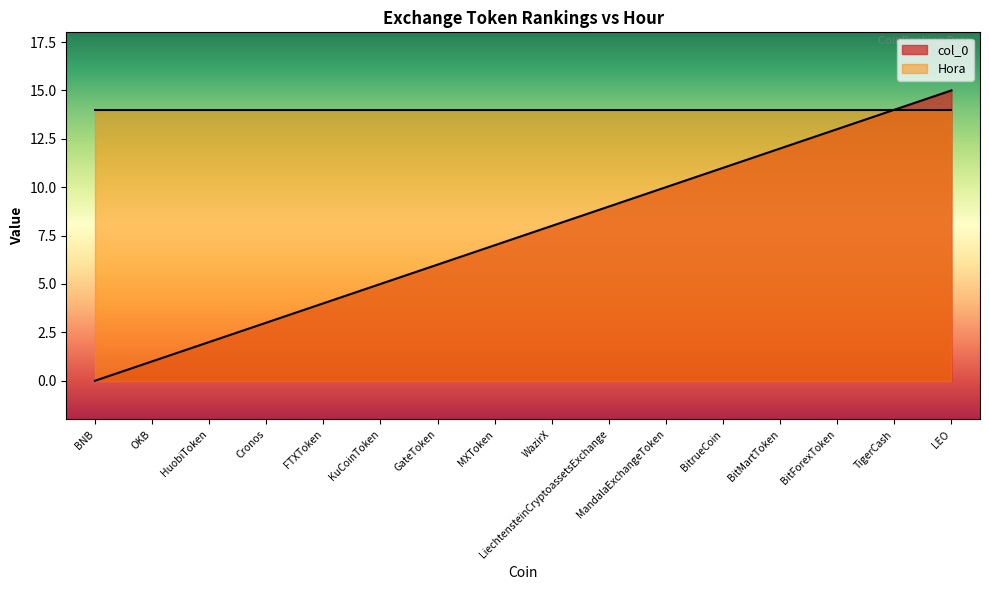

Rank the categories by value from lowest to highest.

BNB, OKB, HuobiToken, Cronos, FTXToken, KuCoinToken, GateToken, MXToken, WazirX, LiechtensteinCryptoassetsExchange, MandalaExchangeToken, BitrueCoin, BitMartToken, BitForexToken, TigerCash, LEO